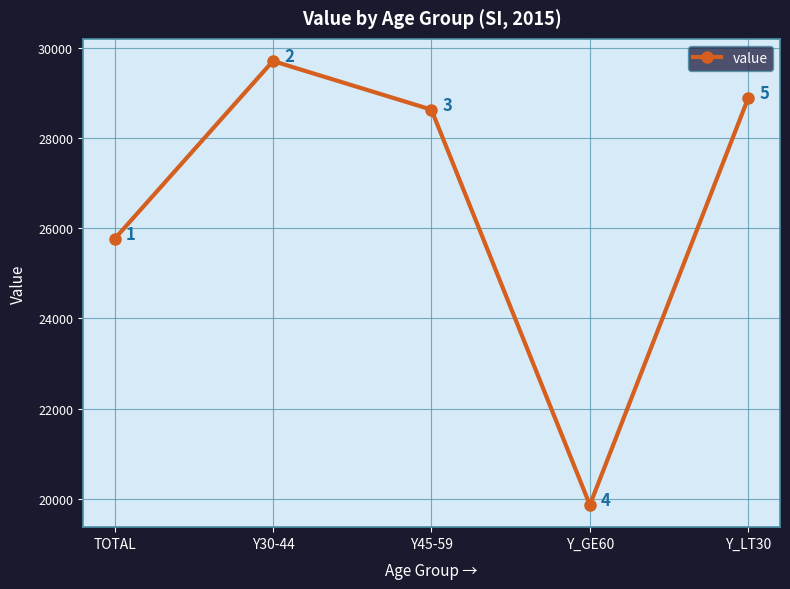

Which has a higher value, TOTAL or Y_LT30?

Y_LT30